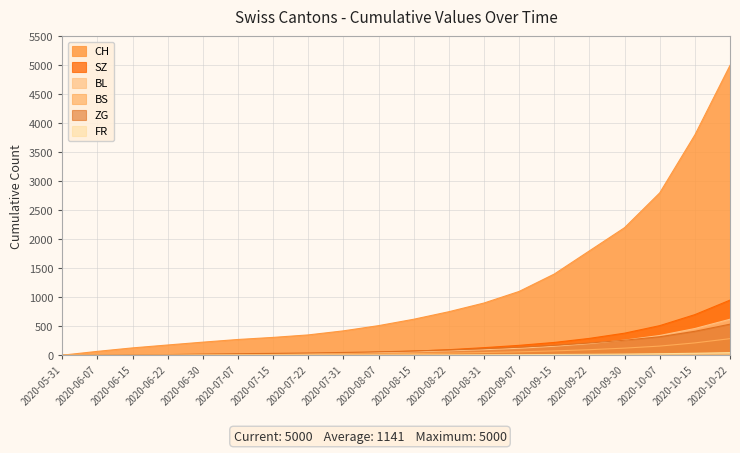

Reading left to right, extract all data points from this chart.

CH: 2020-05-31=0	2020-06-07=66	2020-06-15=126	2020-06-22=176	2020-06-30=225	2020-07-07=271	2020-07-15=307	2020-07-22=350	2020-07-31=420	2020-08-07=510	2020-08-15=620	2020-08-22=750	2020-08-31=900	2020-09-07=1100	2020-09-15=1400	2020-09-22=1800	2020-09-30=2200	2020-10-07=2800	2020-10-15=3800	2020-10-22=5000
SZ: 2020-05-31=0	2020-06-07=0	2020-06-15=0	2020-06-22=1	2020-06-30=4	2020-07-07=9	2020-07-15=17	2020-07-22=25	2020-07-31=35	2020-08-07=50	2020-08-15=70	2020-08-22=95	2020-08-31=130	2020-09-07=170	2020-09-15=220	2020-09-22=290	2020-09-30=380	2020-10-07=510	2020-10-15=700	2020-10-22=950
BL: 2020-05-31=0	2020-06-07=2	2020-06-15=7	2020-06-22=9	2020-06-30=10	2020-07-07=18	2020-07-15=22	2020-07-22=28	2020-07-31=35	2020-08-07=45	2020-08-15=58	2020-08-22=75	2020-08-31=95	2020-09-07=120	2020-09-15=155	2020-09-22=200	2020-09-30=260	2020-10-07=340	2020-10-15=460	2020-10-22=620
BS: 2020-05-31=0	2020-06-07=3	2020-06-15=9	2020-06-22=11	2020-06-30=12	2020-07-07=12	2020-07-15=12	2020-07-22=14	2020-07-31=17	2020-08-07=22	2020-08-15=28	2020-08-22=36	2020-08-31=46	2020-09-07=58	2020-09-15=74	2020-09-22=95	2020-09-30=122	2020-10-07=157	2020-10-15=212	2020-10-22=285
ZG: 2020-05-31=0	2020-06-07=5	2020-06-15=9	2020-06-22=10	2020-06-30=19	2020-07-07=26	2020-07-15=31	2020-07-22=38	2020-07-31=47	2020-08-07=58	2020-08-15=72	2020-08-22=90	2020-08-31=112	2020-09-07=138	2020-09-15=170	2020-09-22=210	2020-09-30=258	2020-10-07=318	2020-10-15=412	2020-10-22=535
FR: 2020-05-31=0	2020-06-07=0	2020-06-15=0	2020-06-22=1	2020-06-30=2	2020-07-07=2	2020-07-15=2	2020-07-22=2	2020-07-31=2	2020-08-07=3	2020-08-15=4	2020-08-22=5	2020-08-31=7	2020-09-07=9	2020-09-15=12	2020-09-22=15	2020-09-30=19	2020-10-07=25	2020-10-15=33	2020-10-22=44